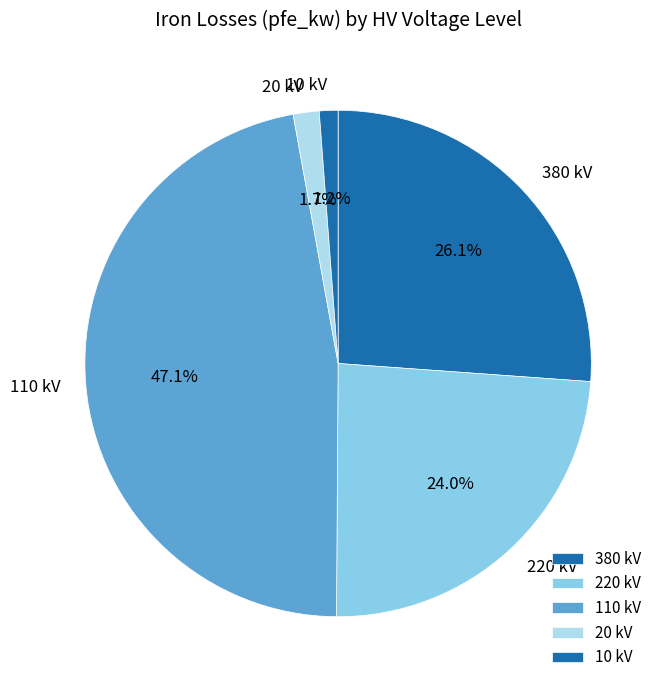

Which category has the biggest portion of the pie?

110 kV